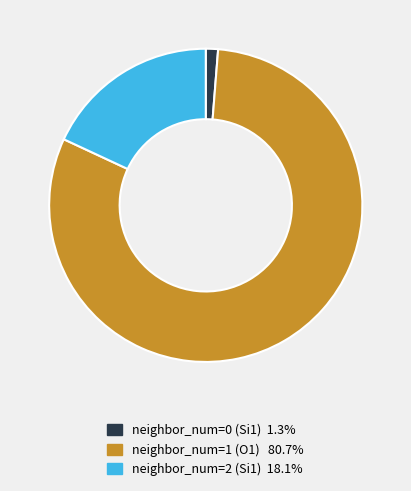

Combined, do neighbor_num=1 (O1) 80.7% and neighbor_num=0 (Si1) 1.3% account for over 50%?

Yes